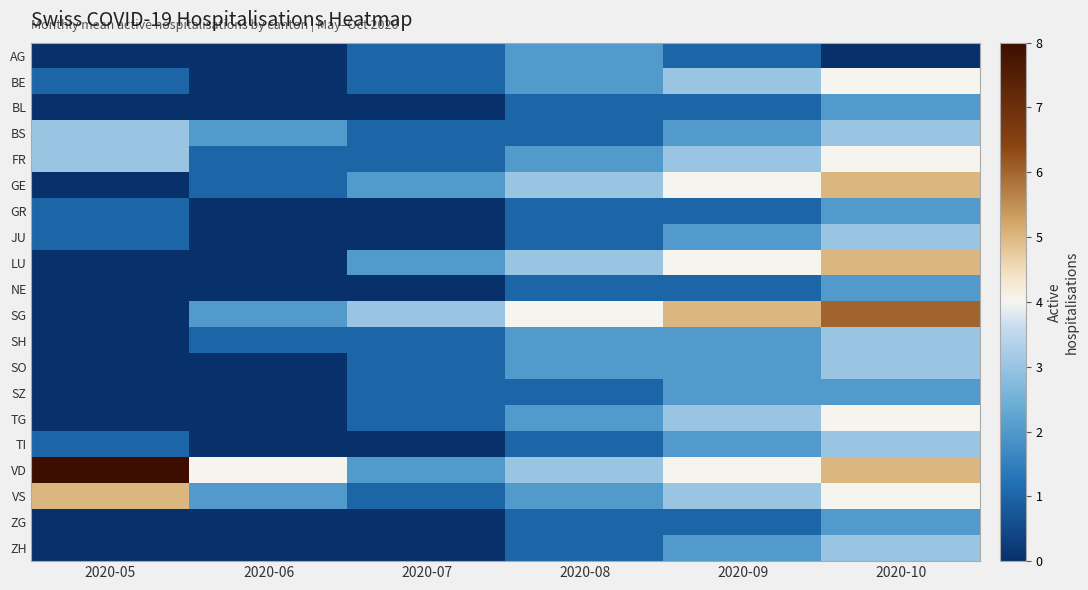

At 2020-06, list the series in order from largest to smallest.

VD, BS, SG, VS, FR, GE, SH, AG, BE, BL, GR, JU, LU, NE, SO, SZ, TG, TI, ZG, ZH